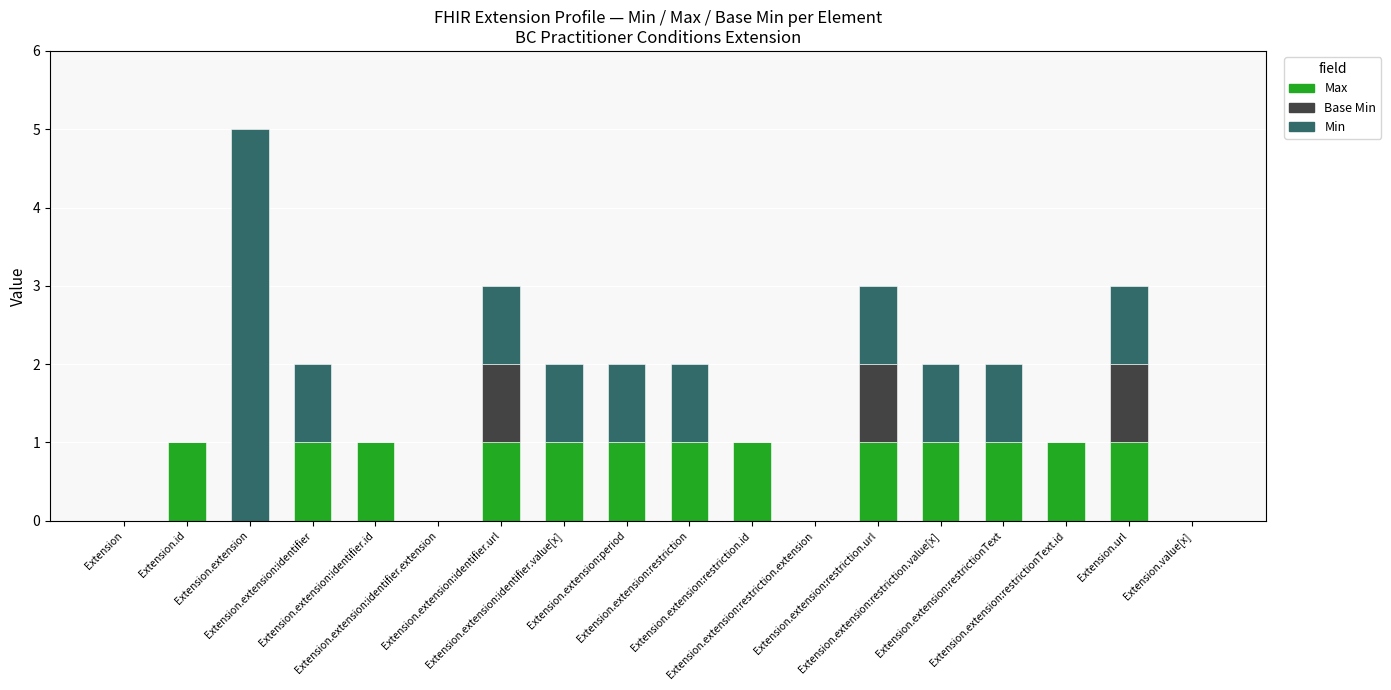

What is the sum of the Base Min values at Extension.extension:identifier.url and Extension?

1